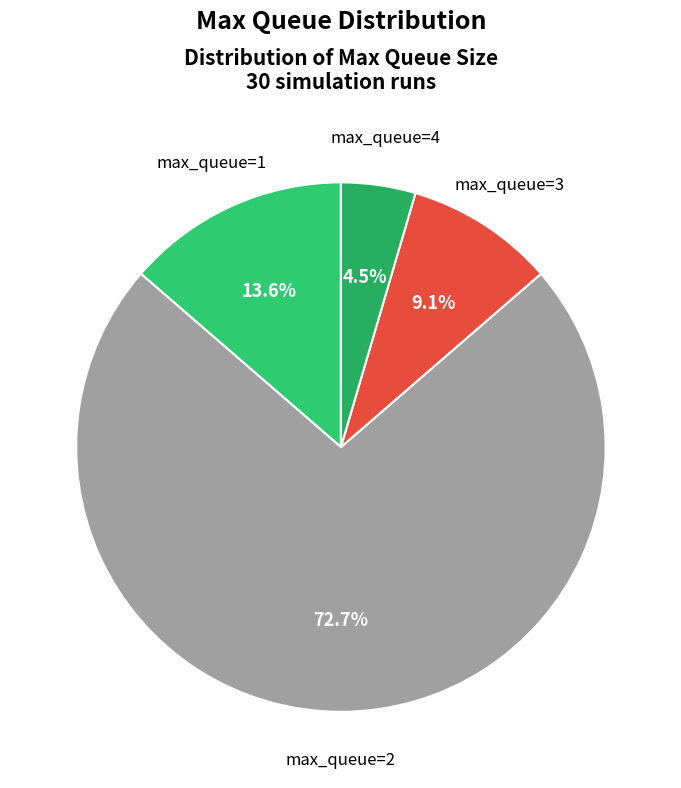

Count the number of slices in the pie.

4